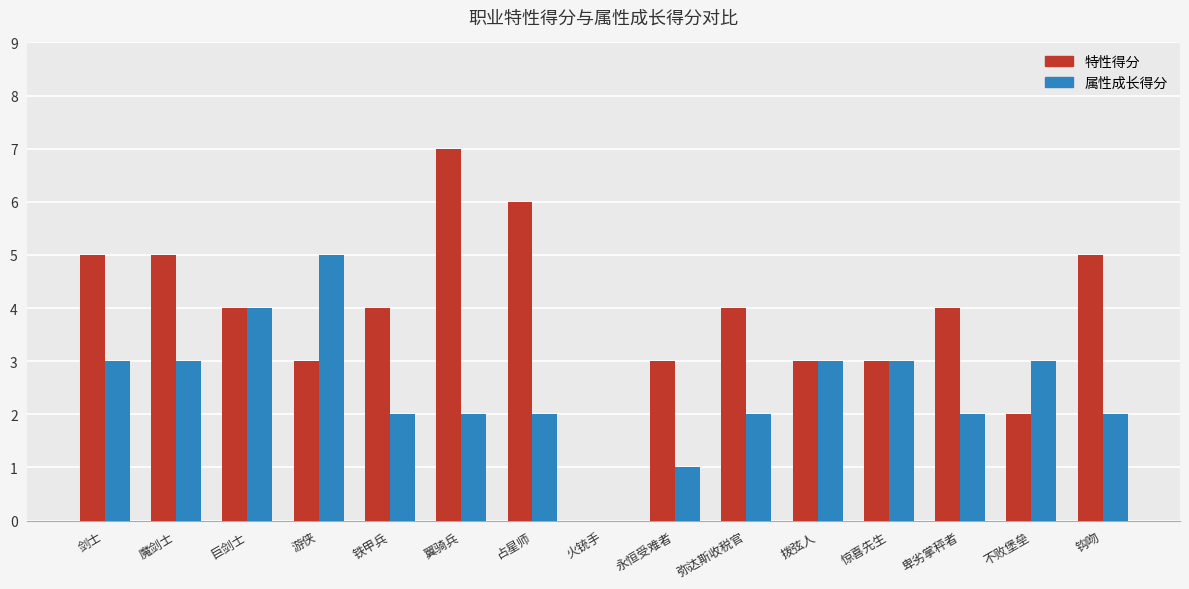

At which category is the sum across all series the highest?

翼骑兵